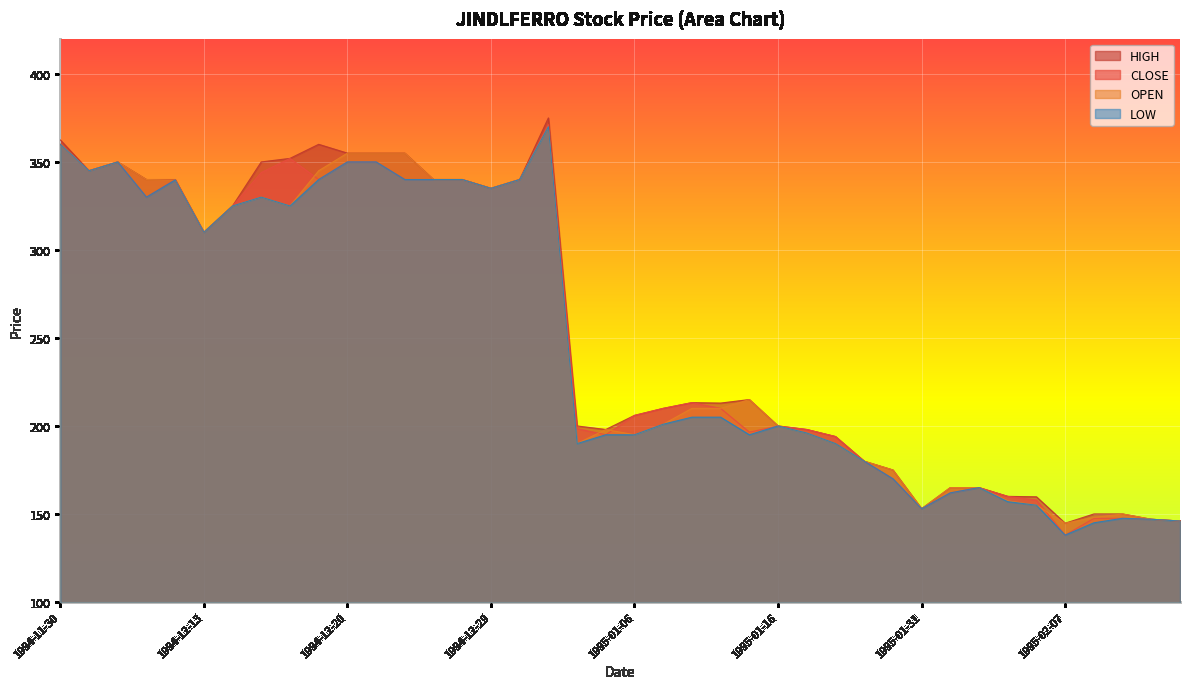

At which label does OPEN reach its peak?

1995-01-03